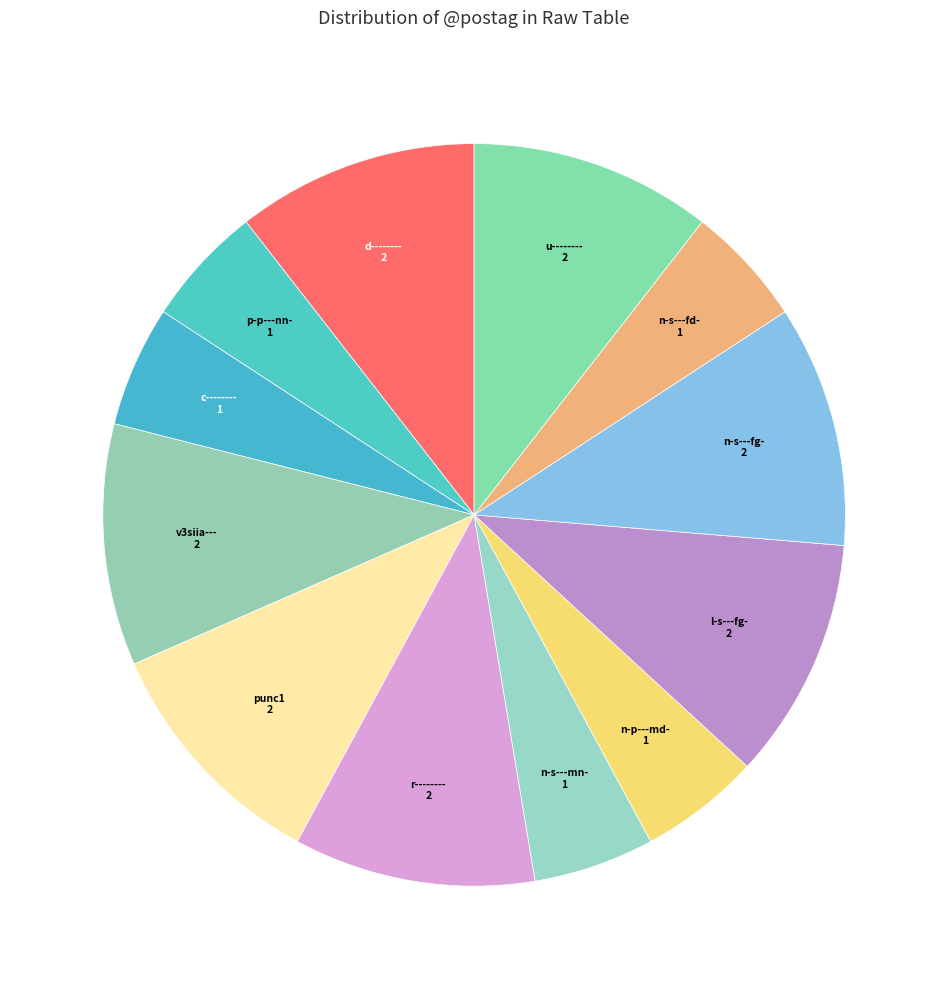

Is the sum of n-s---fg- and l-s---fg- greater than half?

No